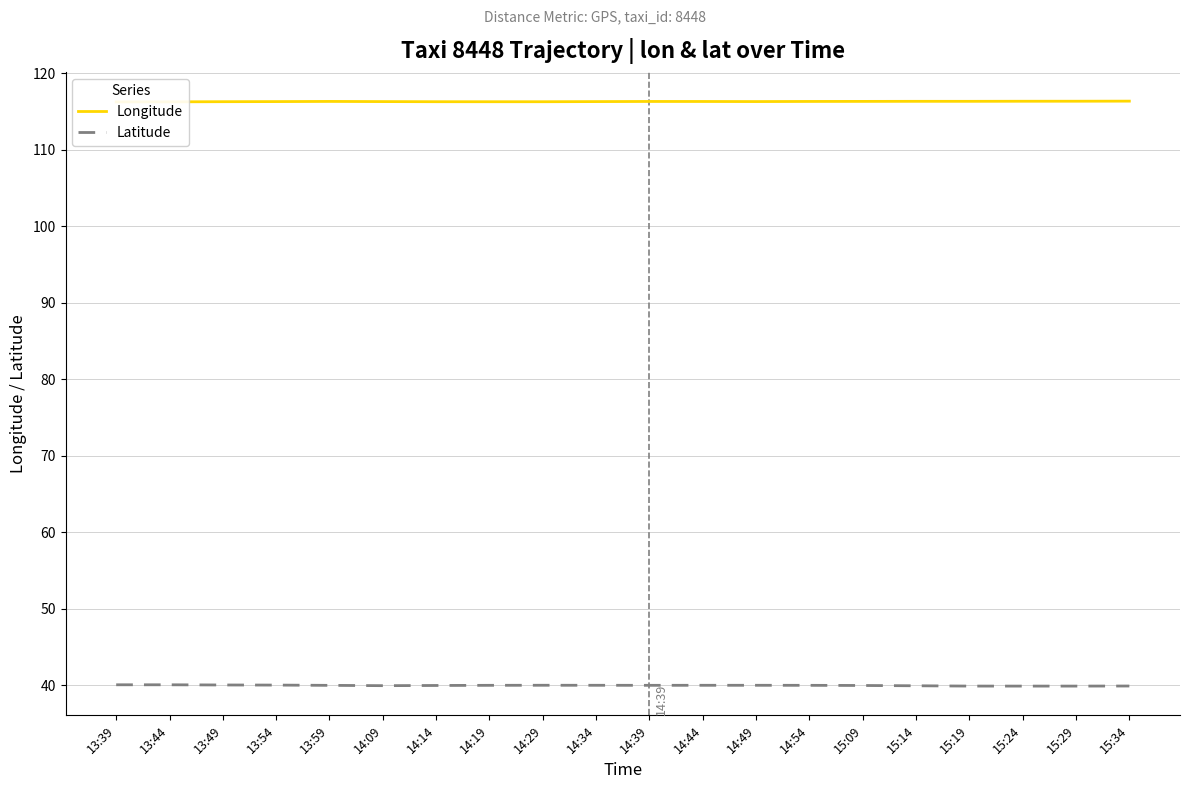

Reading right to left, what are all the values shown in this chart?

Longitude: 116.3	116.3	116.3	116.3	116.3	116.3	116.3	116.3	116.3	116.3	116.3	116.3	116.3	116.3	116.3	116.3	116.3	116.3	116.2	116.2
Latitude: 39.9	39.9	39.9	39.9	39.9	40.0	40.0	40.0	40.0	40.0	40.0	40.0	40.0	40.0	40.0	40.0	40.0	40.0	40.1	40.1